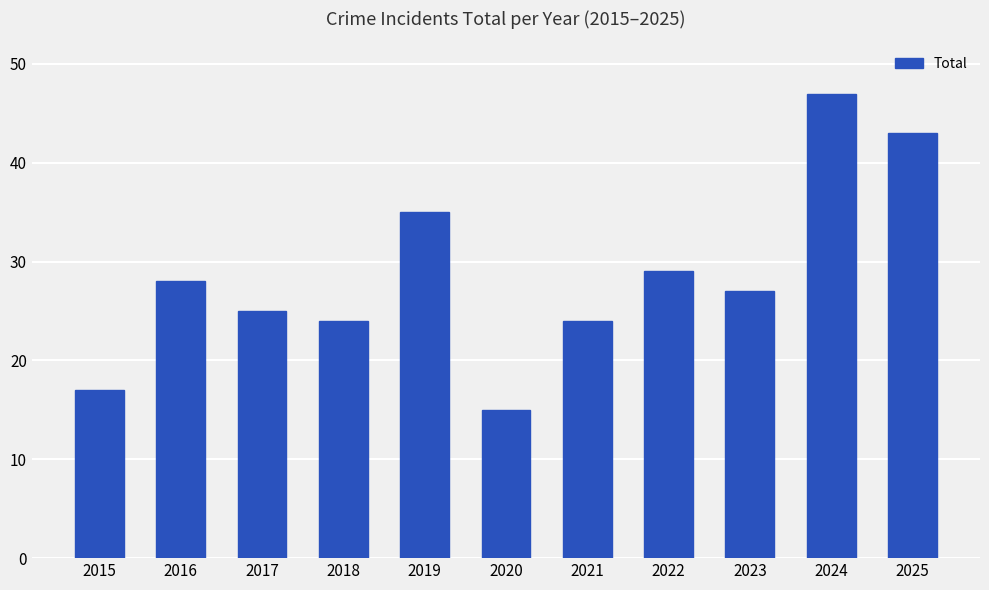

What is the average value?

29